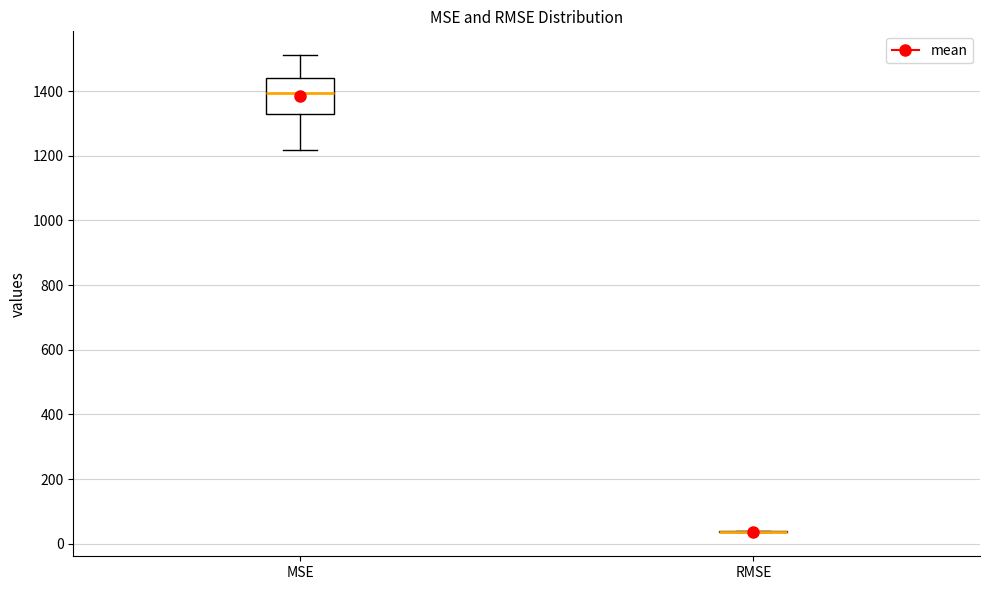

Which box is the tallest, from its lower edge to its upper edge?

MSE